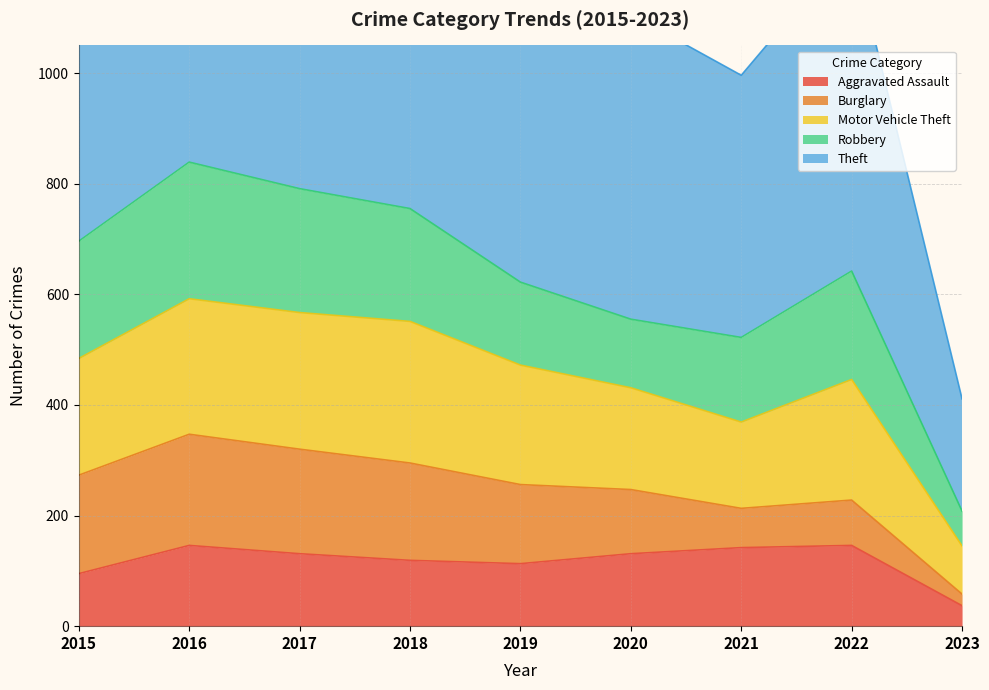

Which category has the lowest value in the Burglary series?

2023